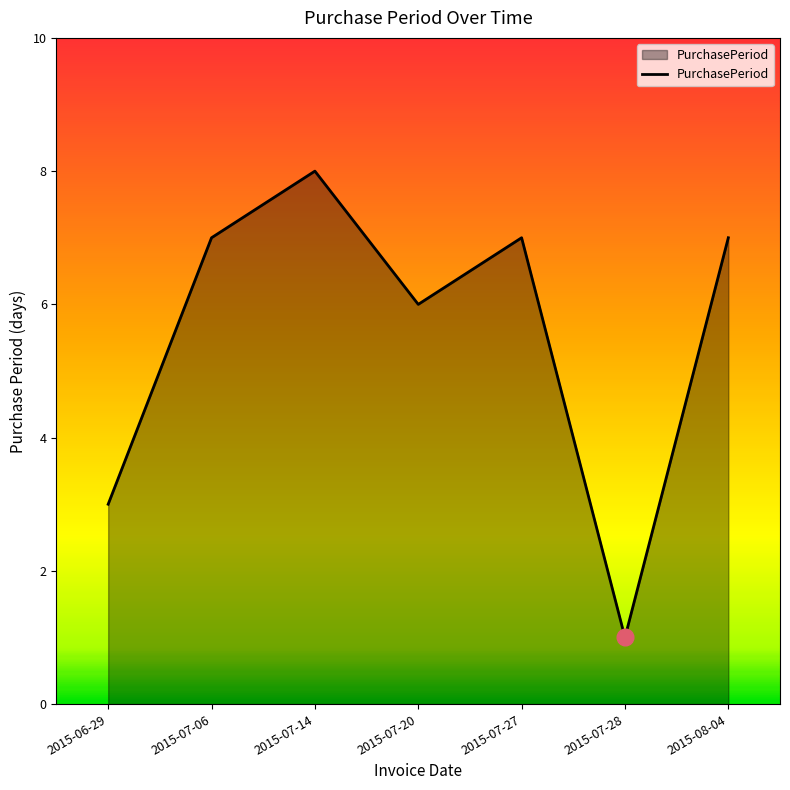

Reading left to right, extract all data points from this chart.

3	7	8	6	7	1	7